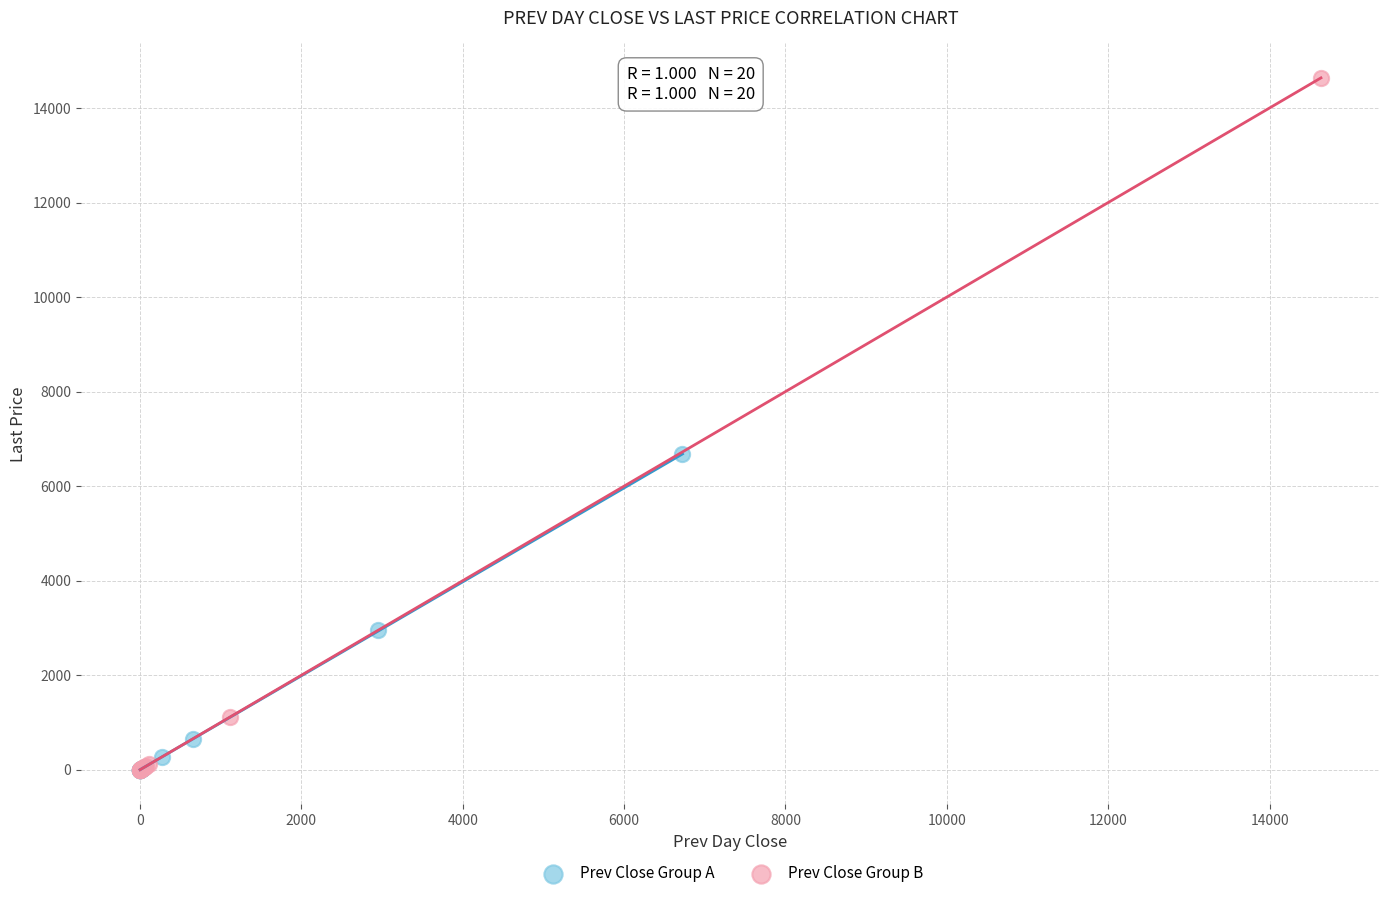

Which series has the widest spread of Y values?

Prev Close Group B